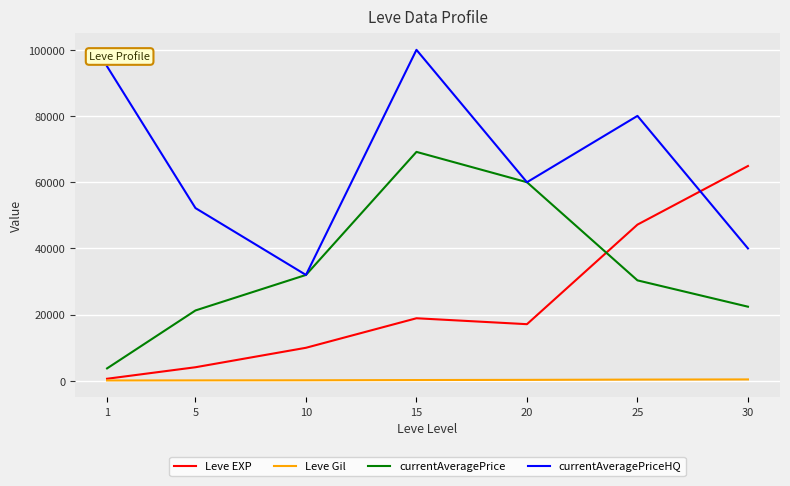

True or false: Leve Gil and currentAveragePrice intersect in this chart.

False